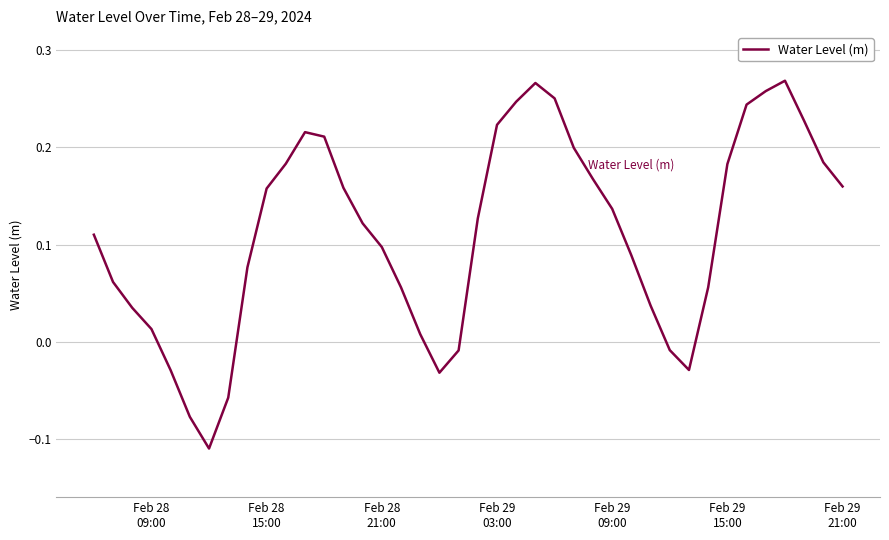

What is the difference between the maximum and minimum values?

0.4